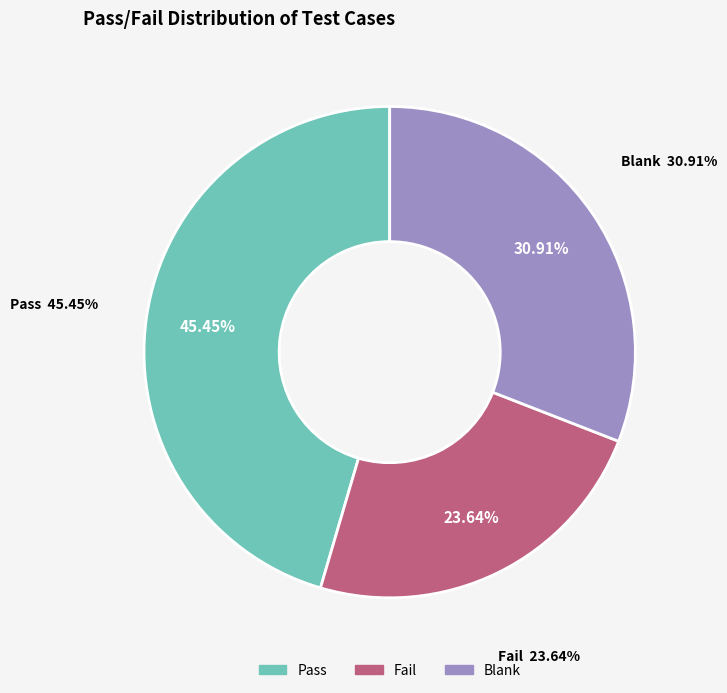

The Pass slice represents 45% of the pie. True or false?

True